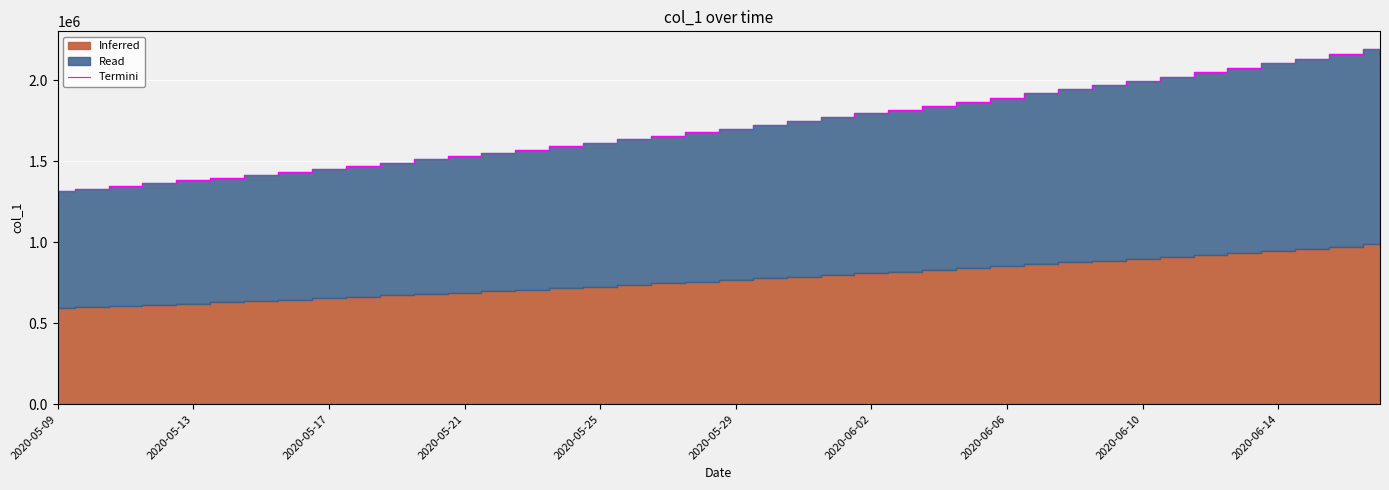

True or false: the data shows 754110.5 at 10.

False